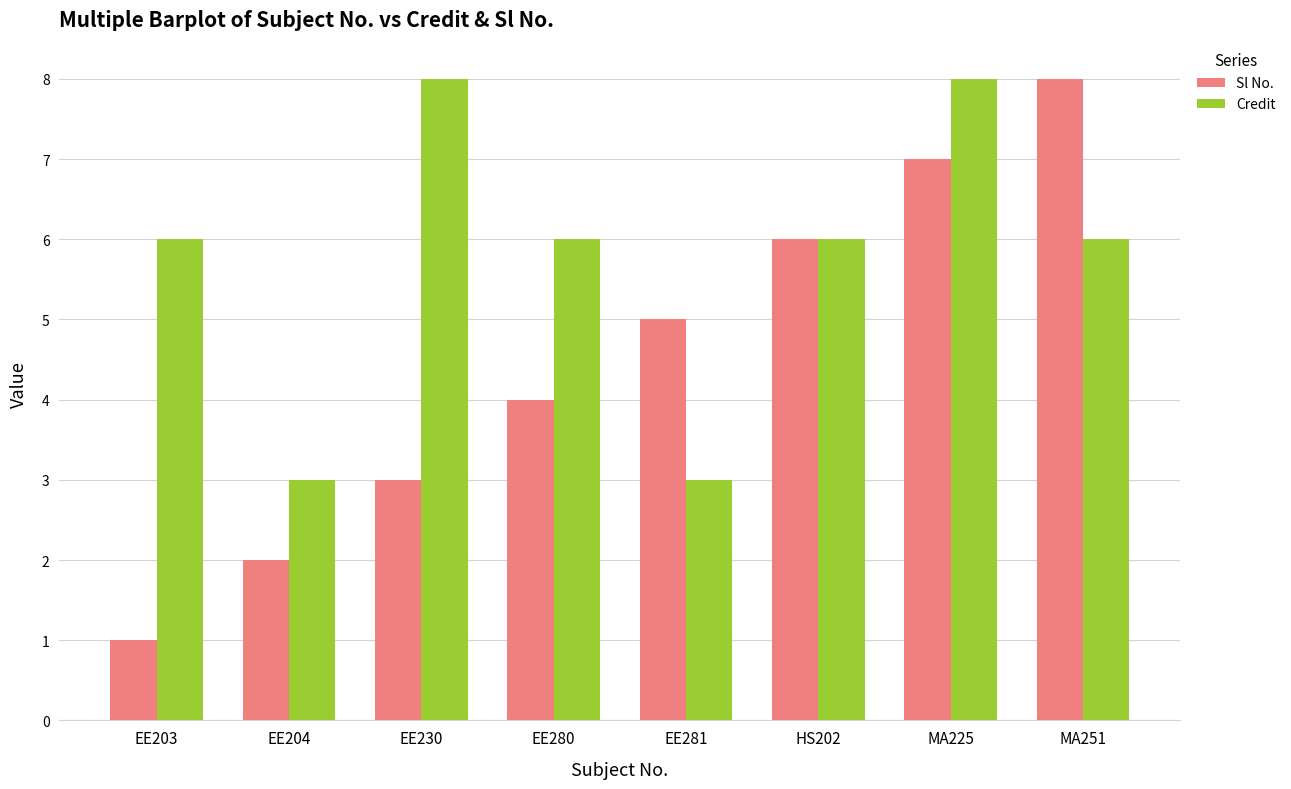

Is it true that Credit equals 6 at MA251?

True